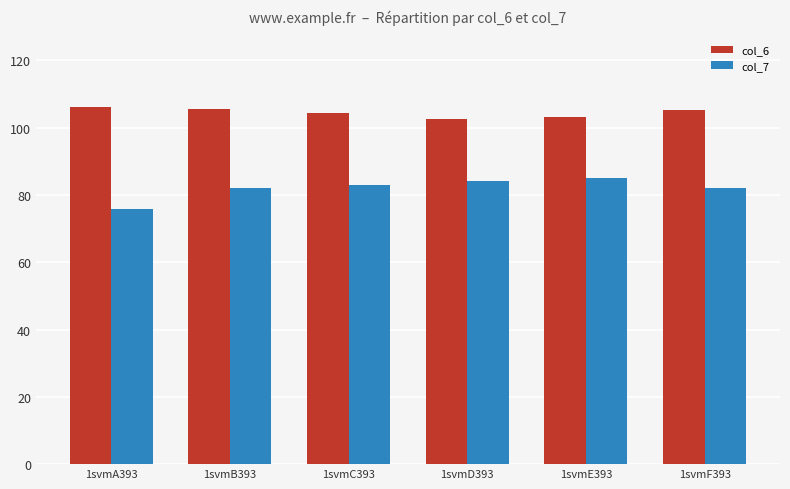

The value of col_6 at 1svmC393 is 104.5. True or false?

True